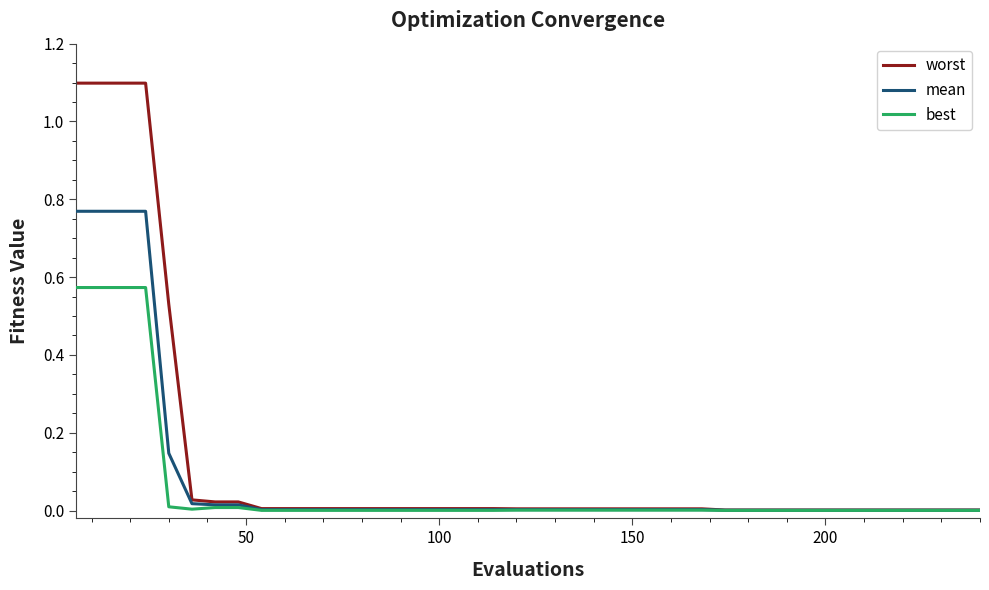

What are all the series names shown in the legend?

worst, mean, best